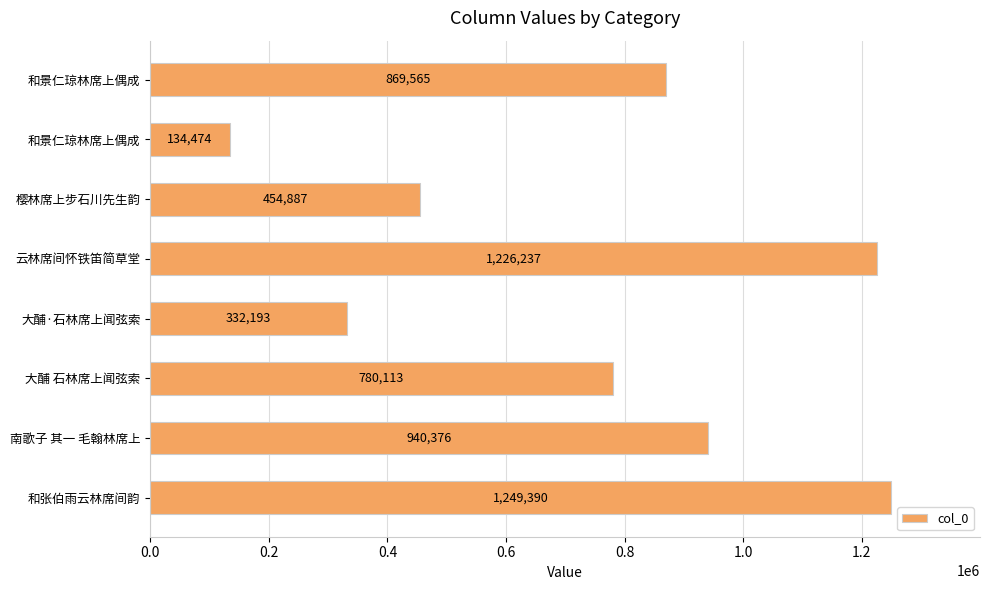

How many bars are there in total?

8